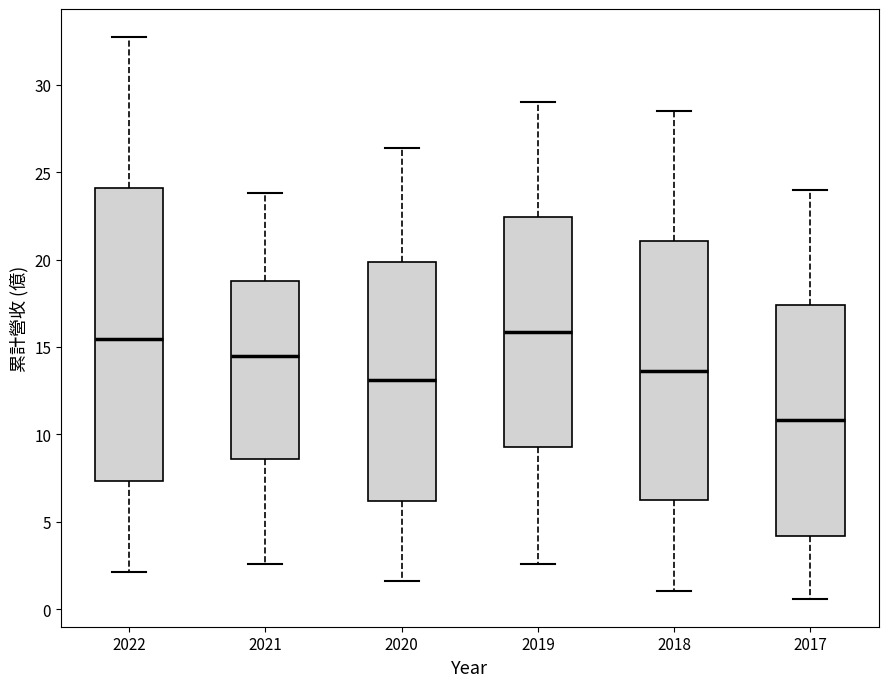

Reading left to right, read every box against the y-axis: the position of its median line, the range the box covers, and the ends of its whiskers. The values are not printed on the chart, so give them approximately, as read against the axis.

2022: median 15.5, box 7.5 to 24.0, whiskers 2.0 to 32.5
2021: median 14.5, box 8.5 to 19.0, whiskers 2.5 to 24.0
2020: median 13.0, box 6.0 to 20.0, whiskers 1.5 to 26.5
2019: median 16.0, box 9.5 to 22.5, whiskers 2.5 to 29.0
2018: median 13.5, box 6.0 to 21.0, whiskers 1.0 to 28.5
2017: median 11.0, box 4.0 to 17.5, whiskers 0.5 to 24.0